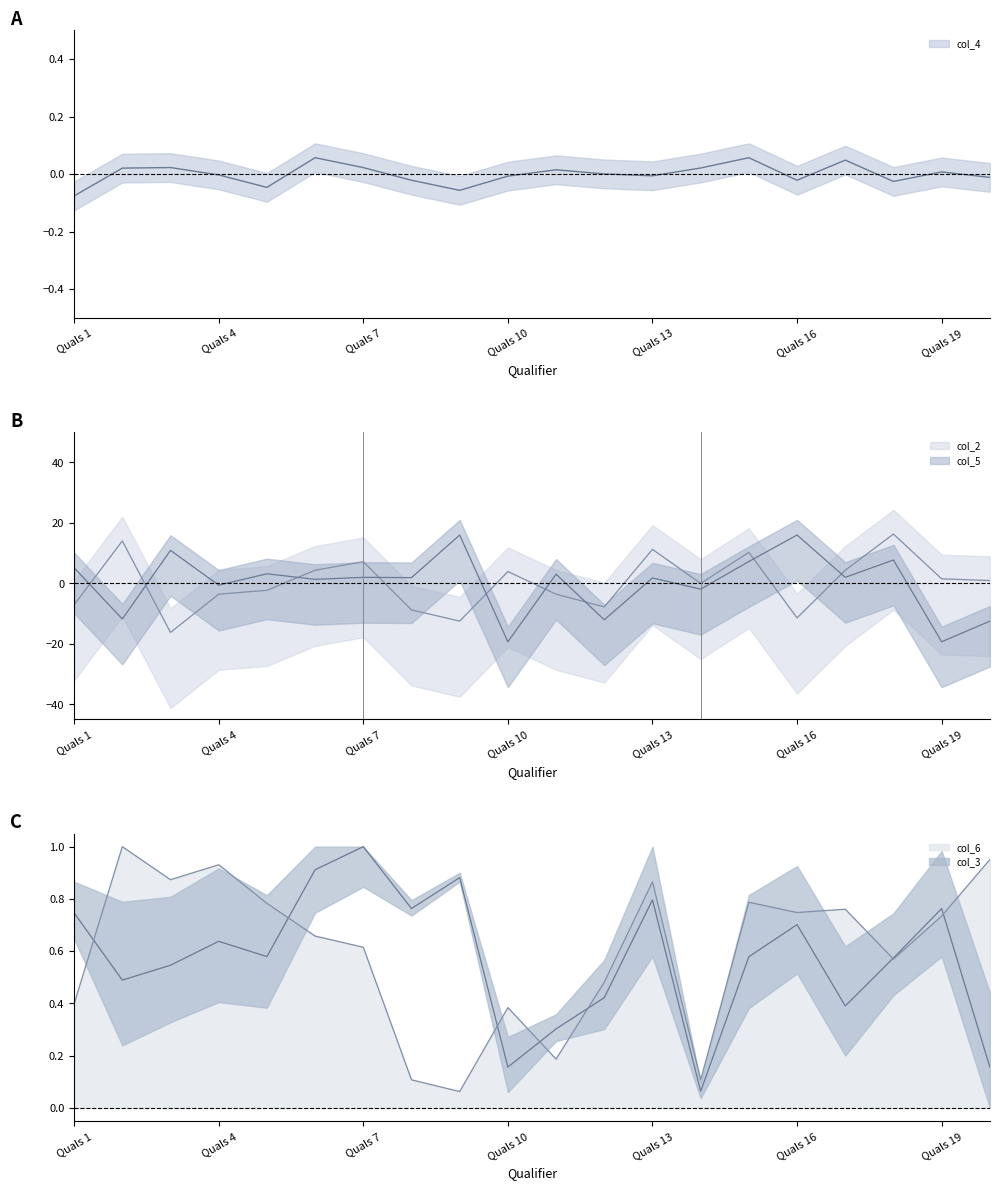

Which series has the widest spread of values?

col_5